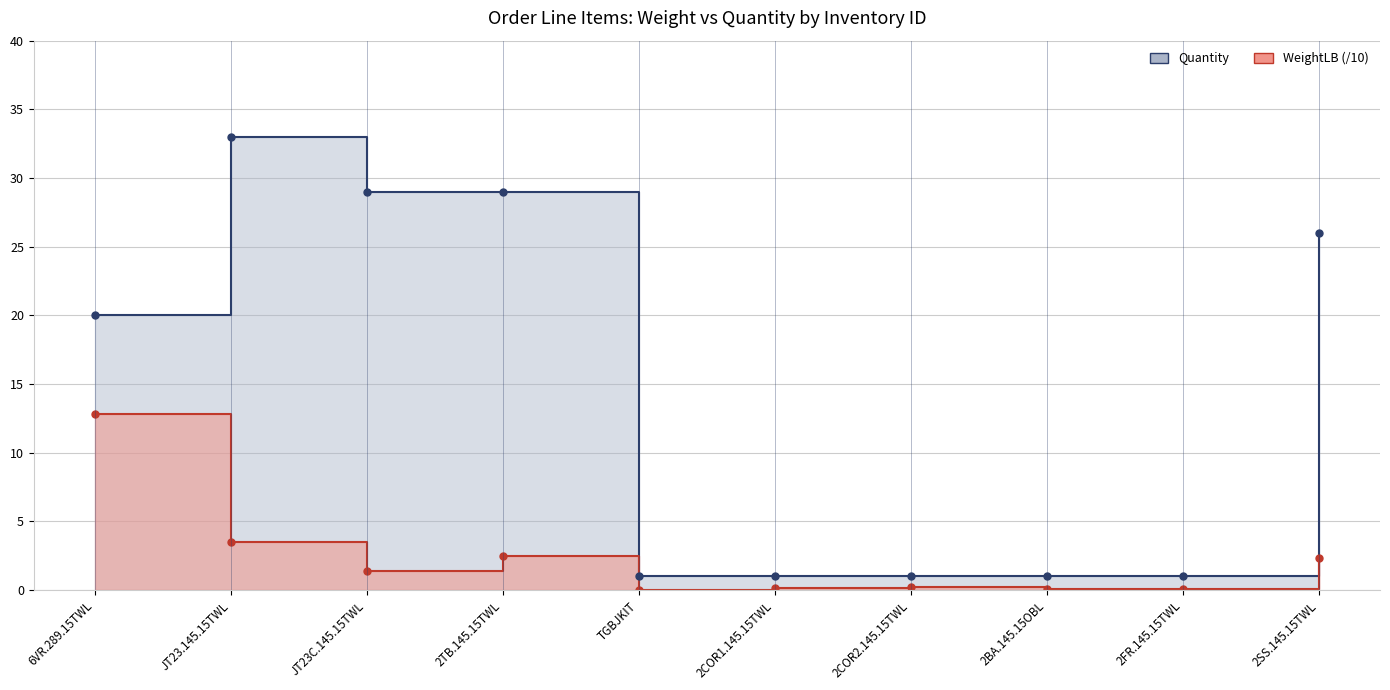

The Quantity series shows 33.0 at JT23.145.15TWL. True or false?

True